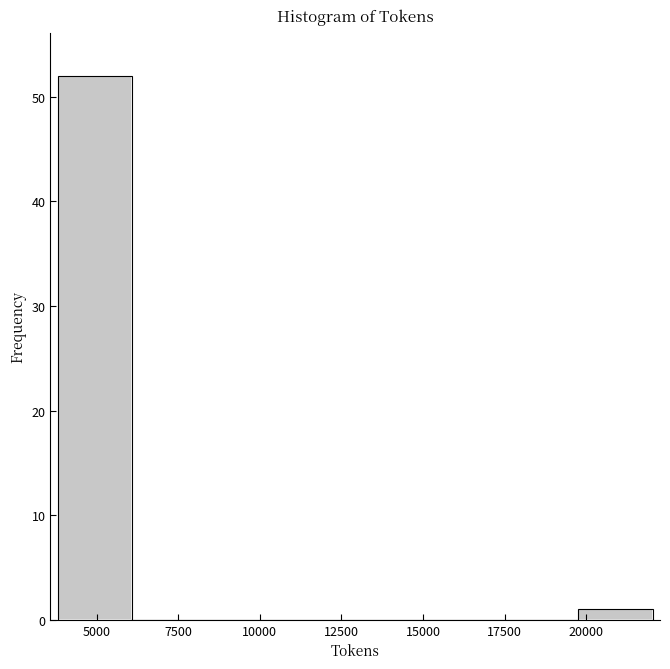

Which range on the x-axis has the tallest bar?

4000 to 6000